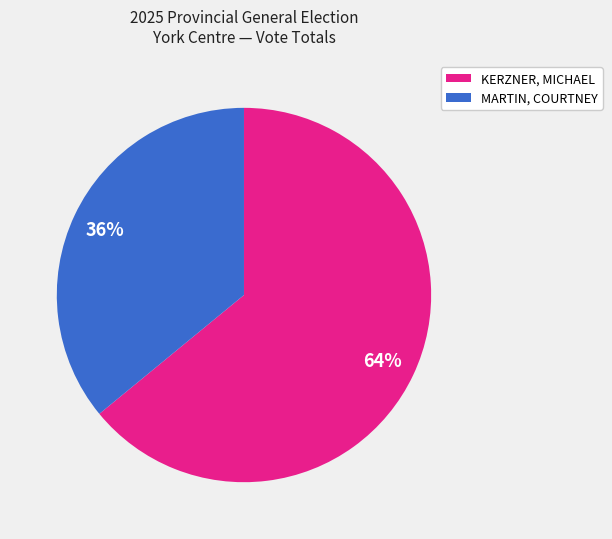

Count the number of slices in the pie.

2